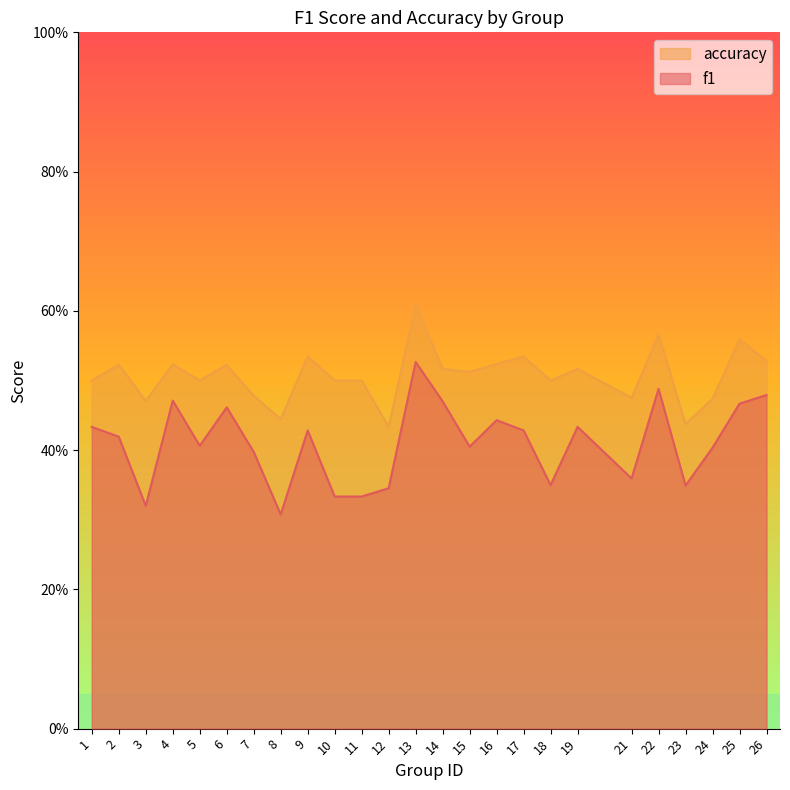

True or false: f1 and accuracy intersect in this chart.

False